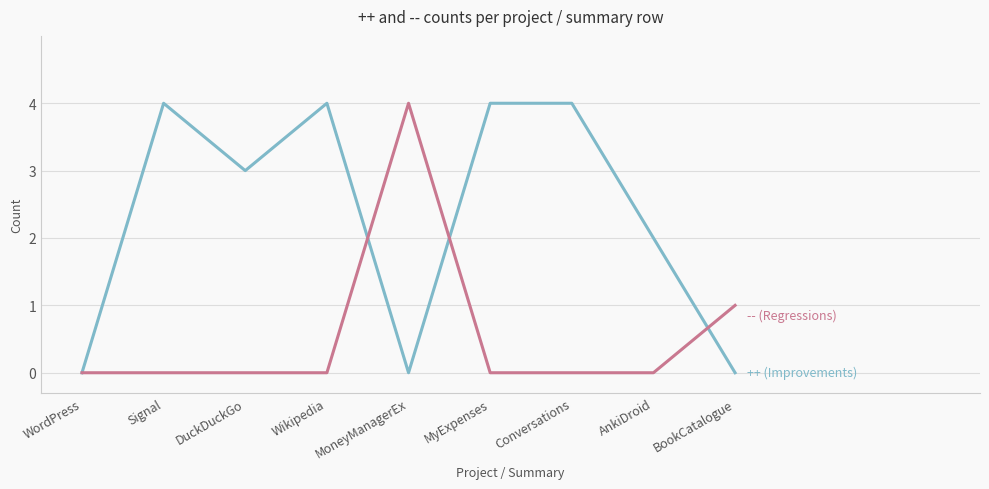

What is the maximum value shown in the chart?

4